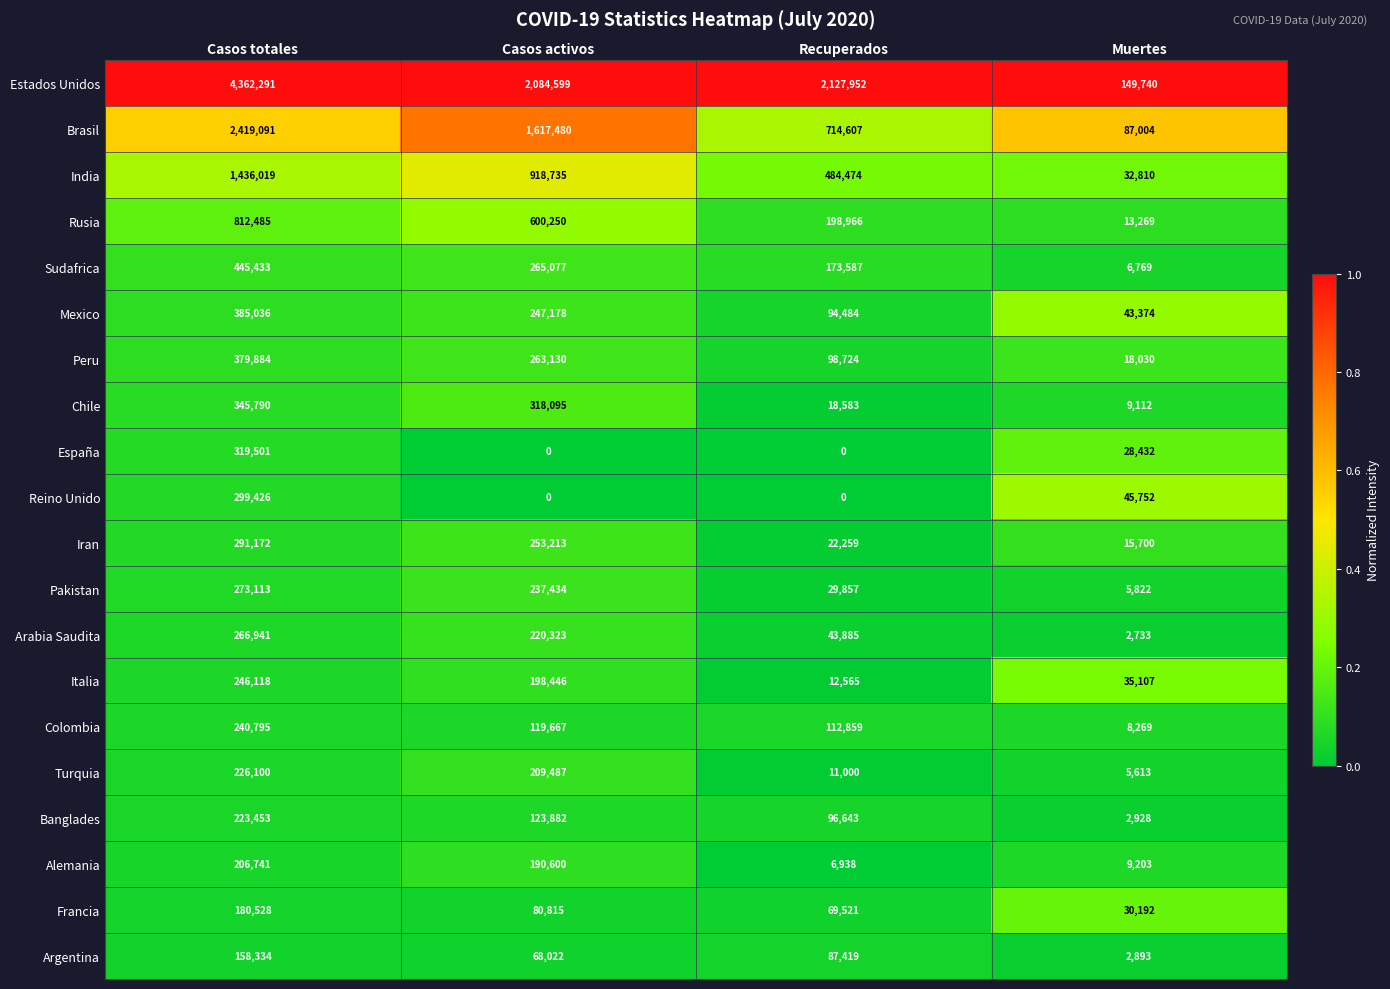

What is the maximum value shown in the chart?

4362291